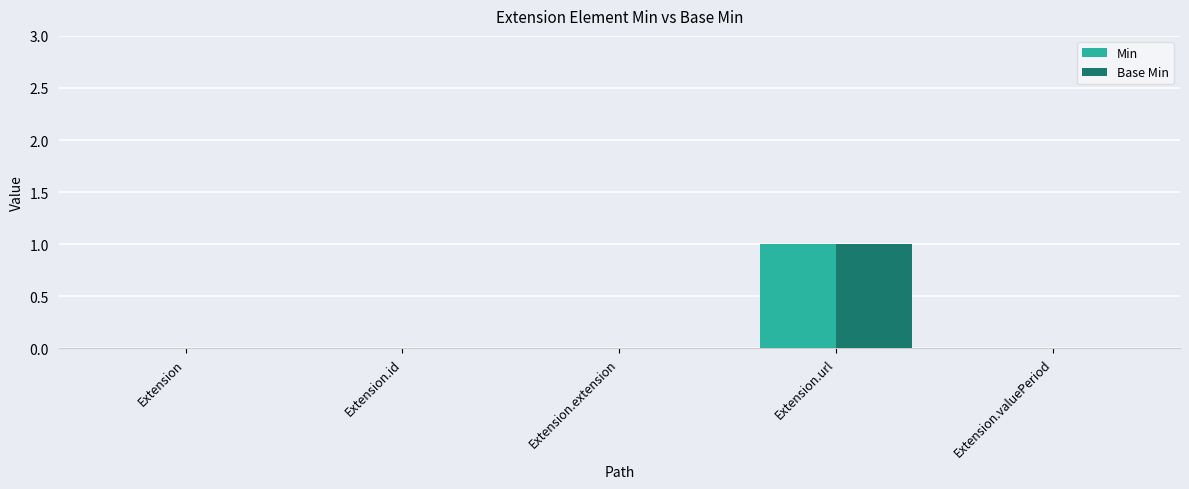

At which category is the sum across all series the highest?

Extension.url